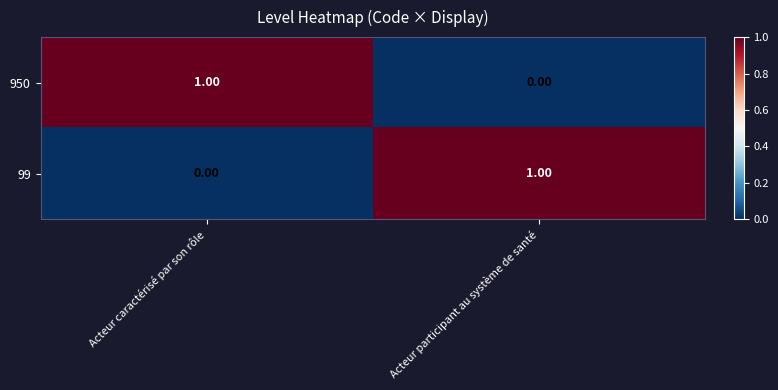

Rank the categories by 99 value from lowest to highest.

Acteur caractérisé par son rôle, Acteur participant au système de santé